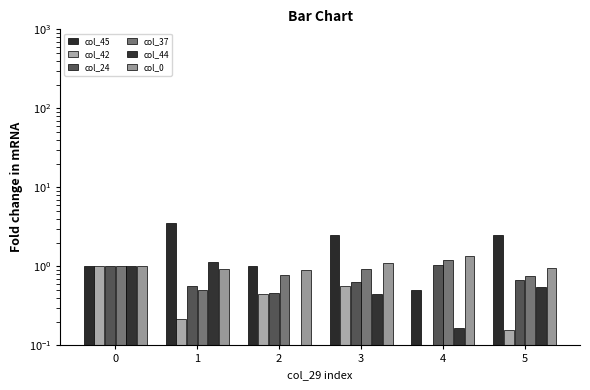

What is the highest value of the col_45 series?

3.5